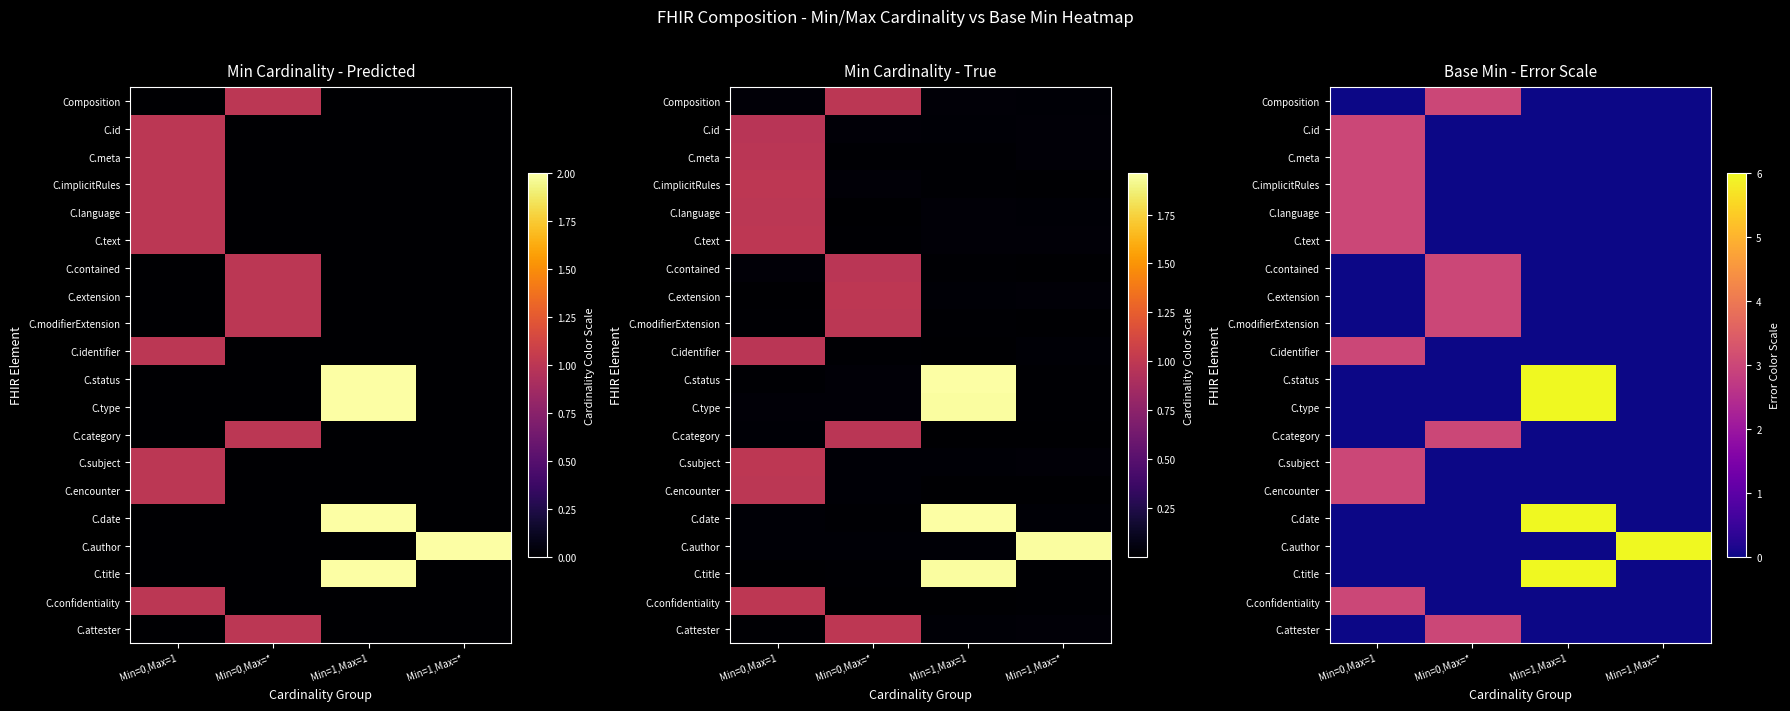

How many values in C.author are above zero?

1